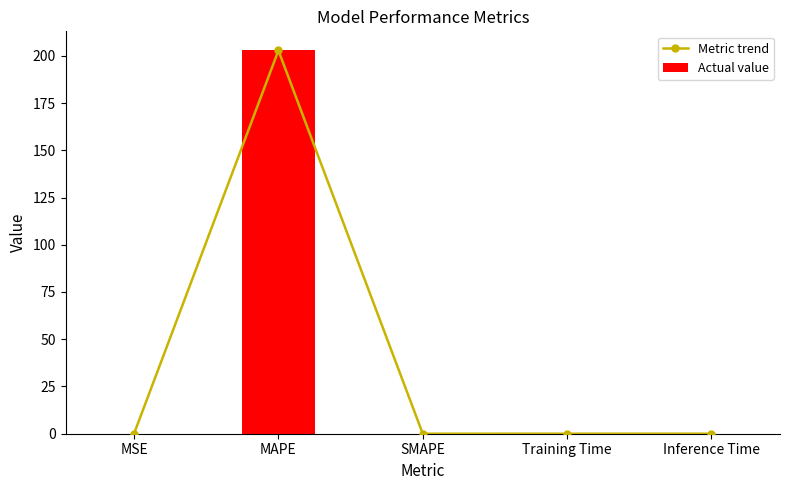

At which category is the sum across all series the highest?

MAPE